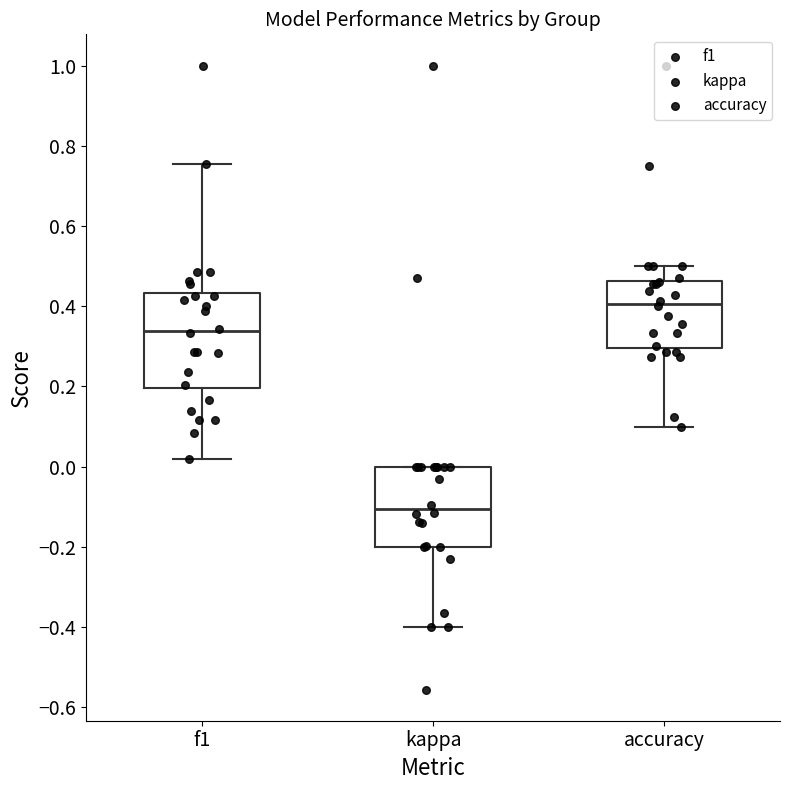

Reading left to right, transcribe this box plot: for each box, give where its median line is, the range the box spans, and where its two whiskers end, as read against the y-axis. The values are not printed on the chart, so give them approximately, as read against the axis.

f1: median 0.34, box 0.20 to 0.44, whiskers 0.02 to 0.76
kappa: median -0.10, box -0.20 to 0.00, whiskers -0.40 to 0.00
accuracy: median 0.40, box 0.30 to 0.46, whiskers 0.10 to 0.50